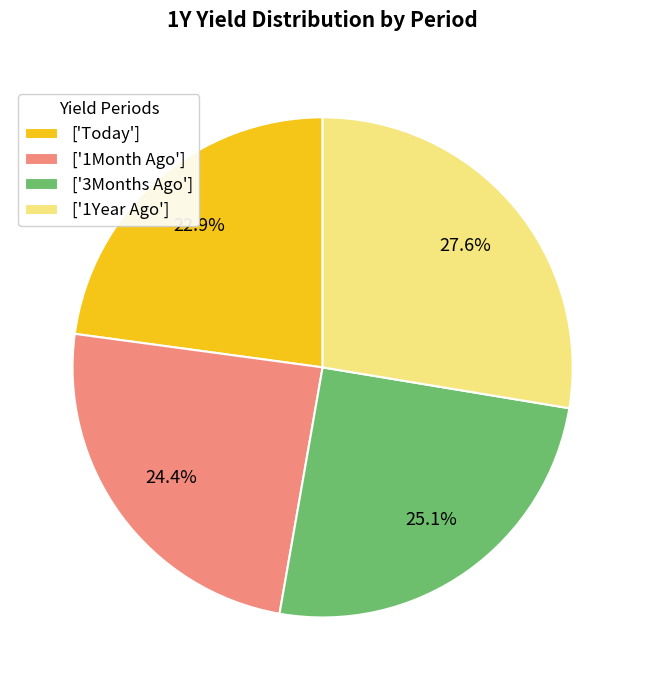

Which has a higher value, ['1Year Ago'] or ['Today']?

['1Year Ago']